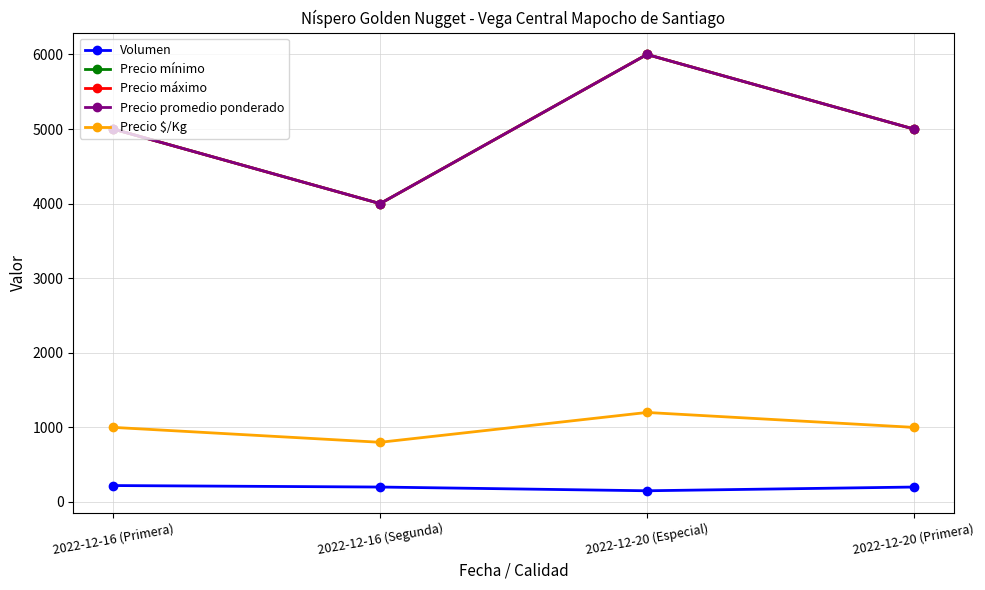

What is the total value across all series at 2022-12-16 (Segunda)?

13000